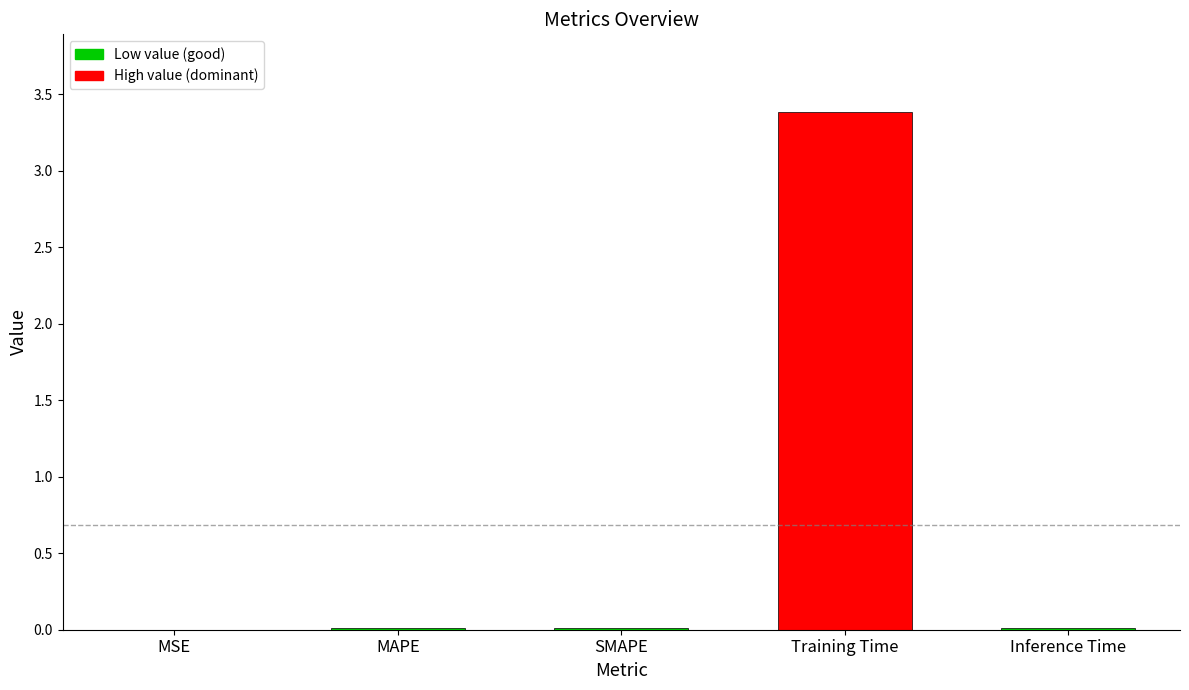

What is the change in value from MAPE to Training Time?

+3.4